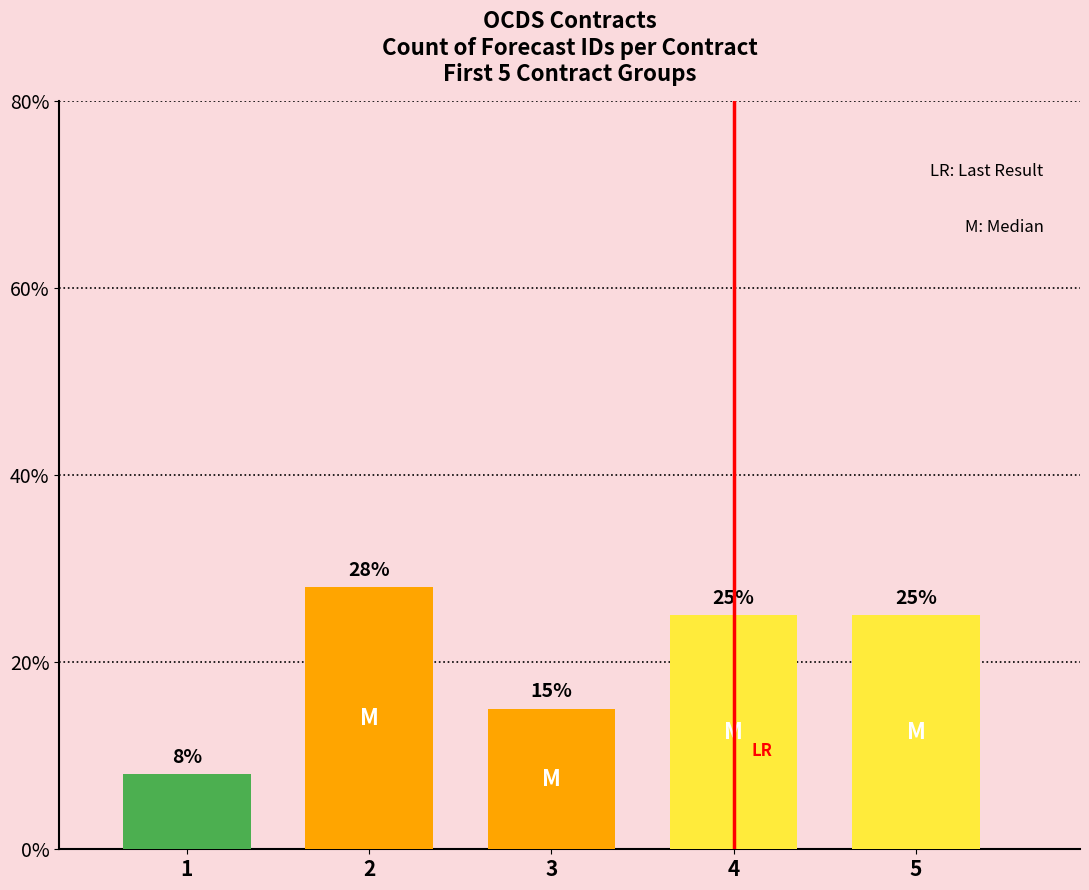

What is the greatest value displayed?

28